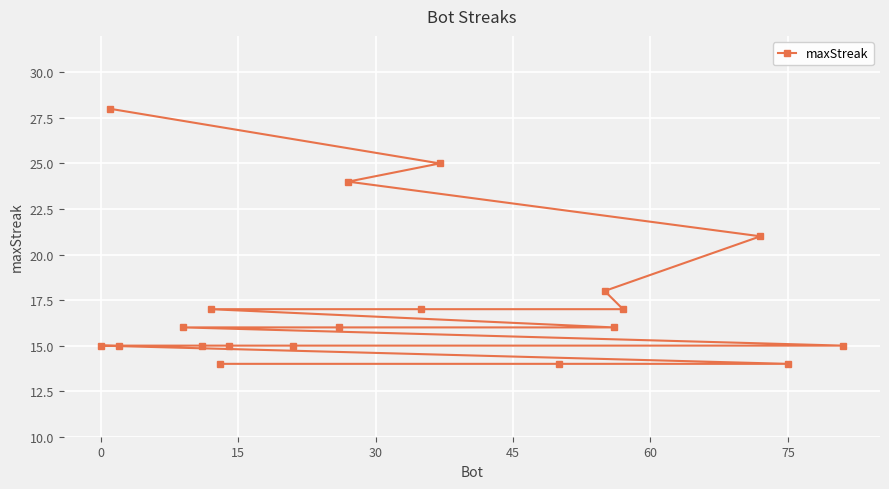

Is it true that the value at 0 is 21?

False